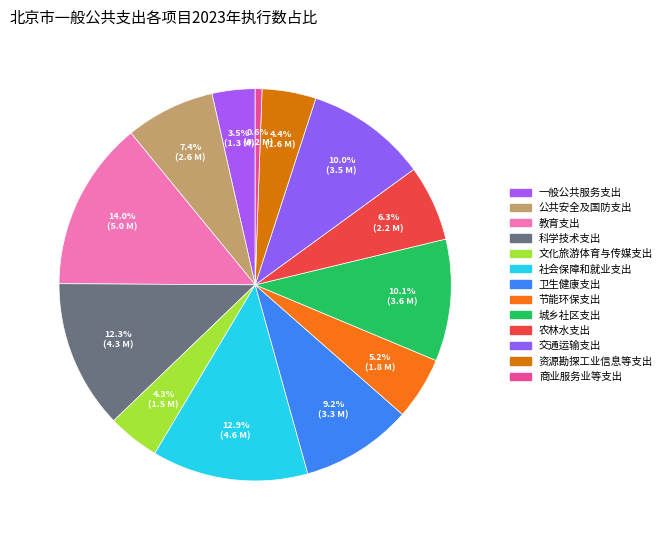

How many segments does this pie chart have?

13